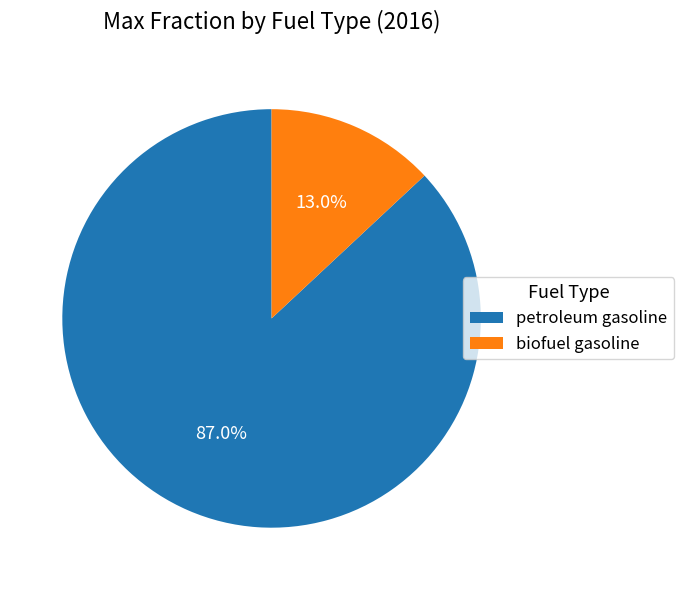

What percentage is the biofuel gasoline slice, to the nearest percent?

13%